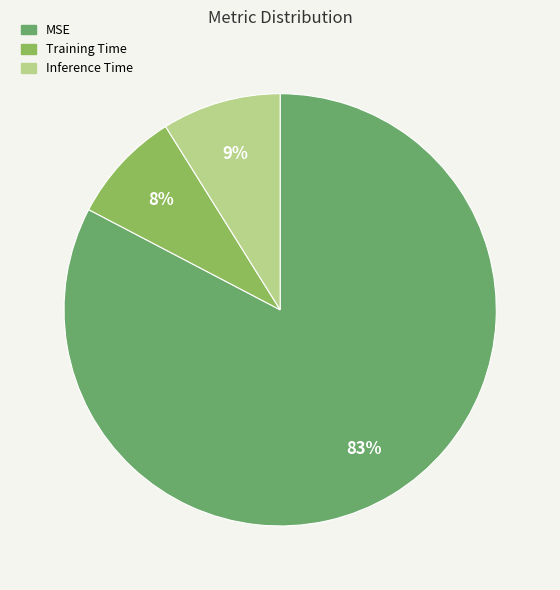

How many slices are in this pie chart?

3